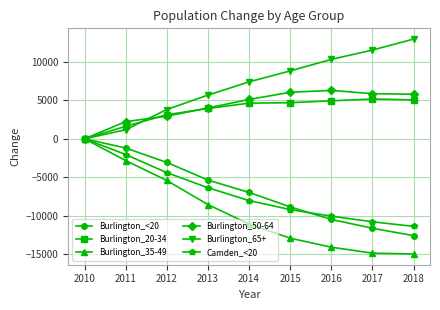

Which category has the highest value across all series?

2018